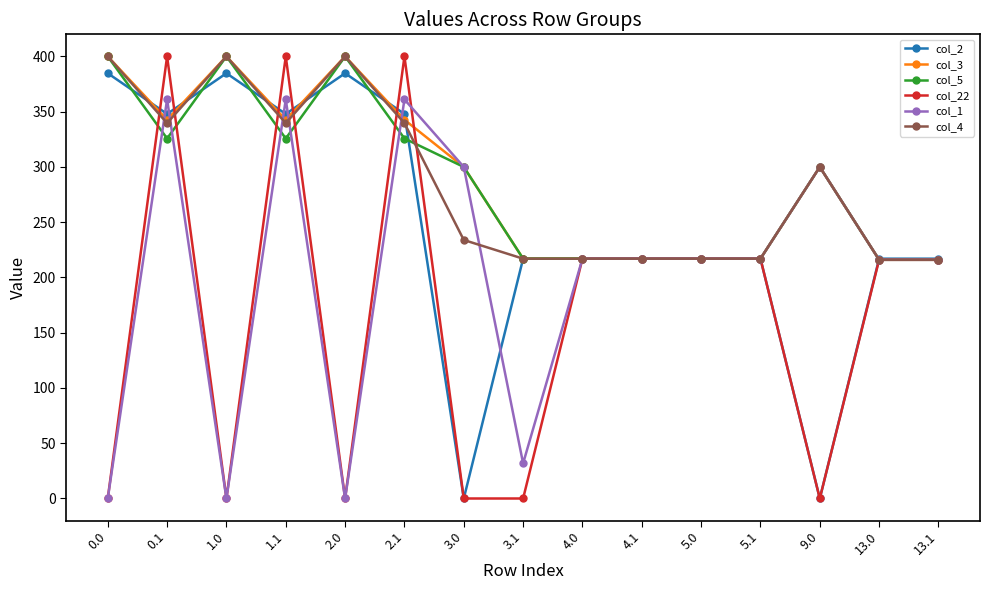

Is it true that col_22 equals 169.5 at 3.1?

False